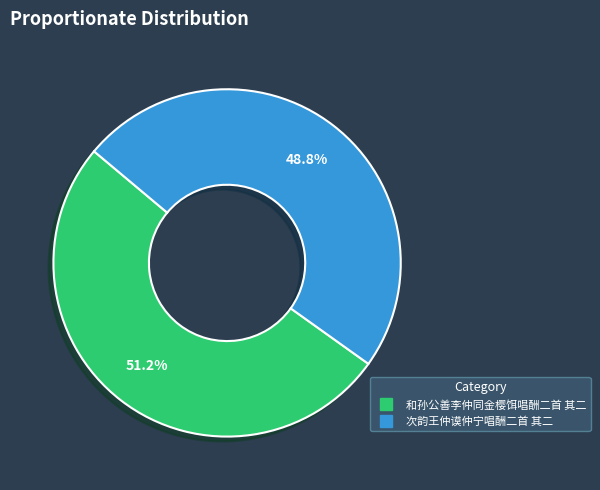

How many slices are in this pie chart?

2